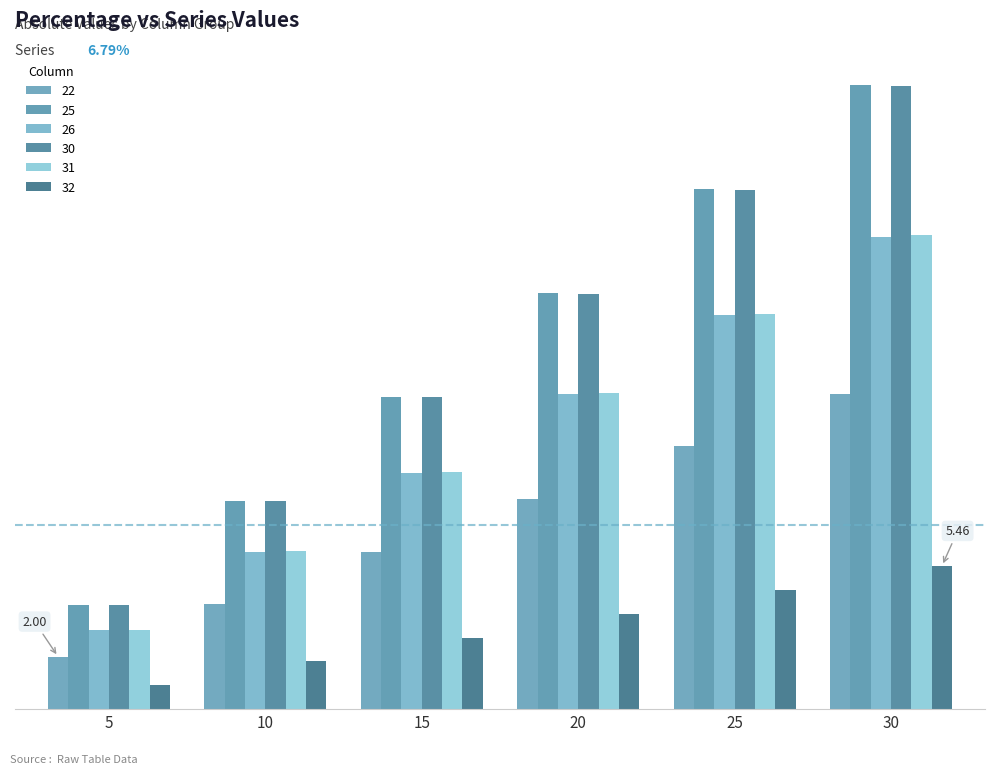

Are the bars horizontal?

No